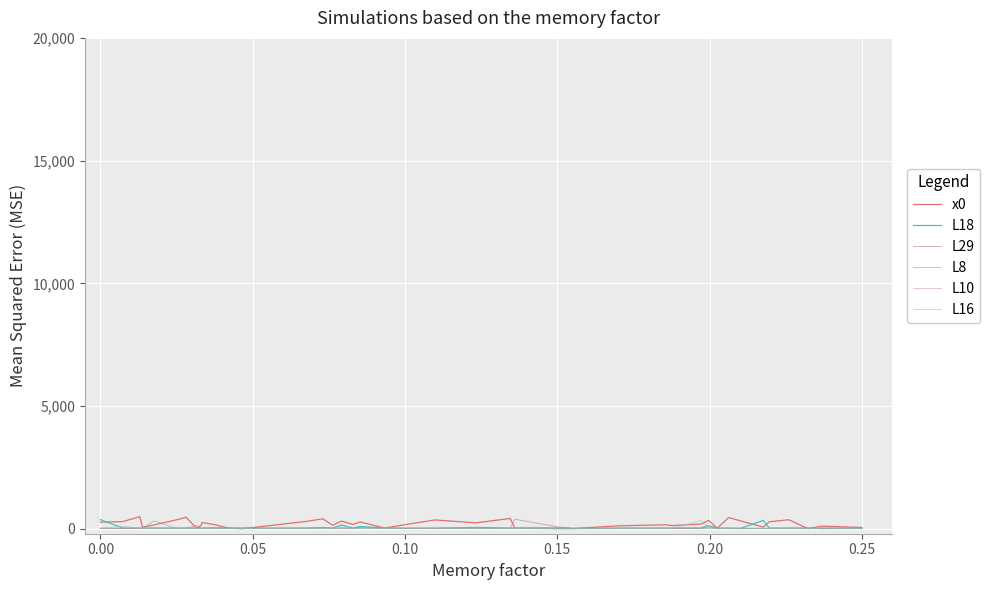

Is this an area chart (filled region under the line)?

No